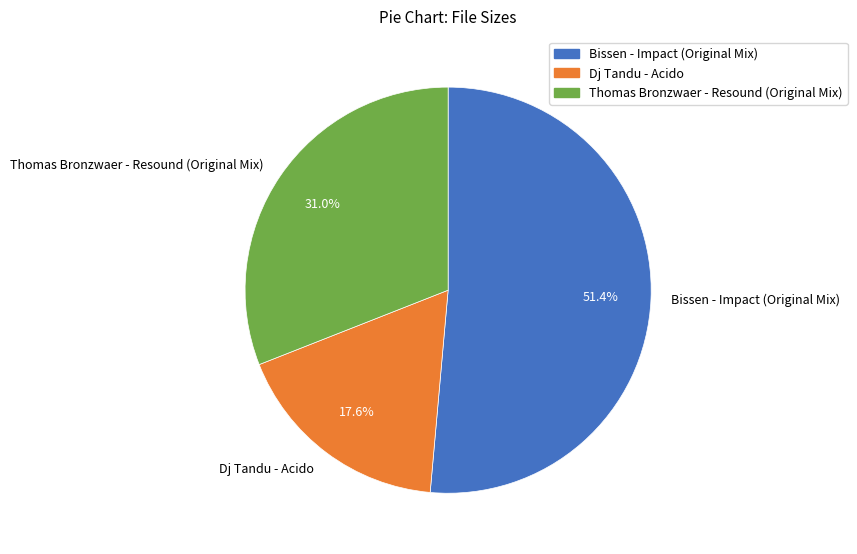

What is the majority slice?

Bissen - Impact (Original Mix)